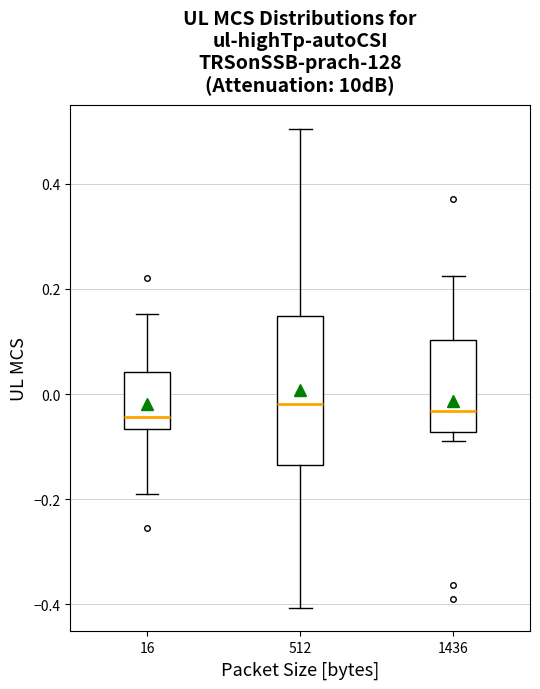

Reading left to right, read every box against the y-axis: the position of its median line, the range the box covers, and the ends of its whiskers. The values are not printed on the chart, so give them approximately, as read against the axis.

16: median -0.04, box -0.06 to 0.04, whiskers -0.18 to 0.16
512: median -0.02, box -0.14 to 0.14, whiskers -0.40 to 0.50
1436: median -0.04, box -0.08 to 0.10, whiskers -0.08 (just below the box's lower edge) to 0.22